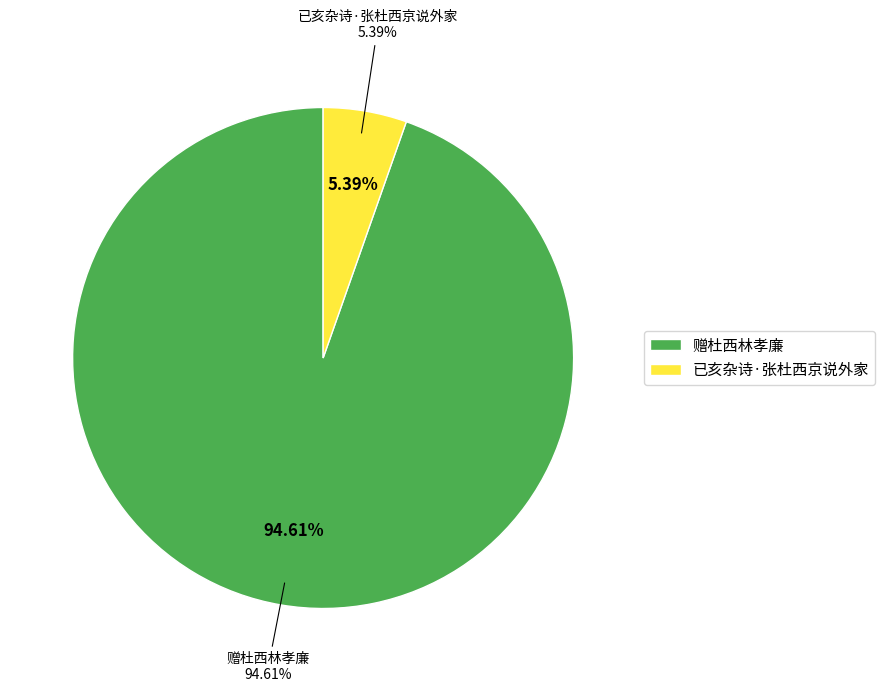

What portion of the pie excludes 赠杜西林孝廉?

5.4%